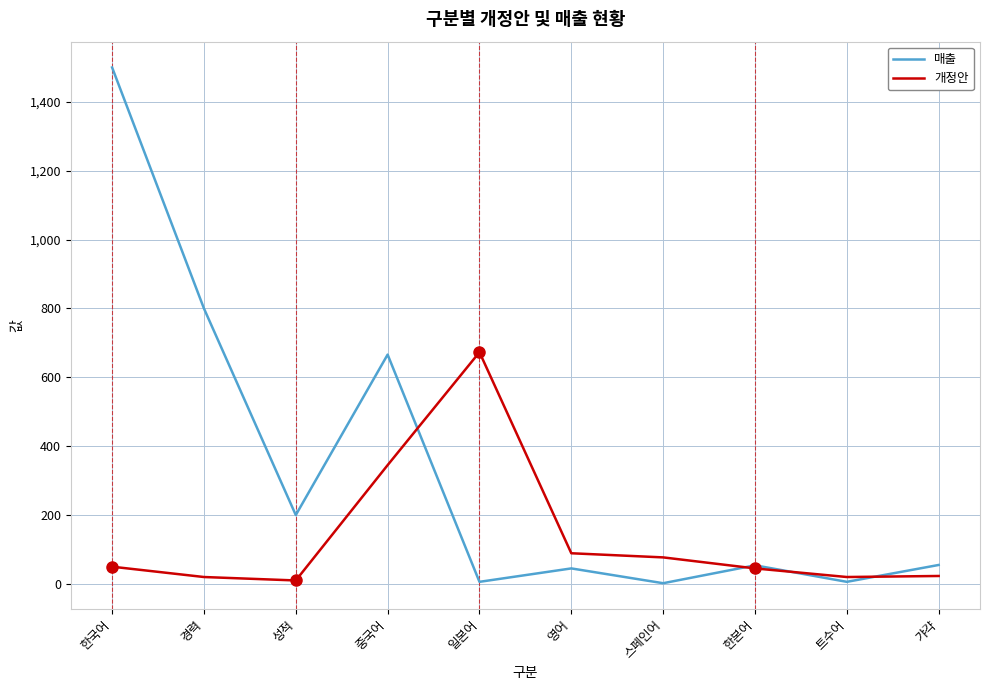

At 영어, list the series in order from largest to smallest.

개정안, 매출